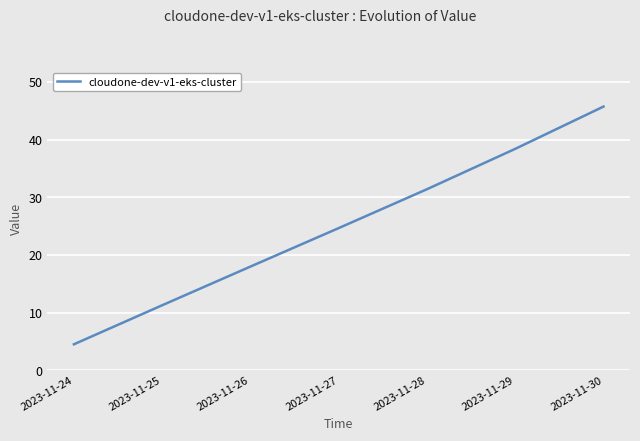

What is the difference between the second highest and second lowest values?

27.1